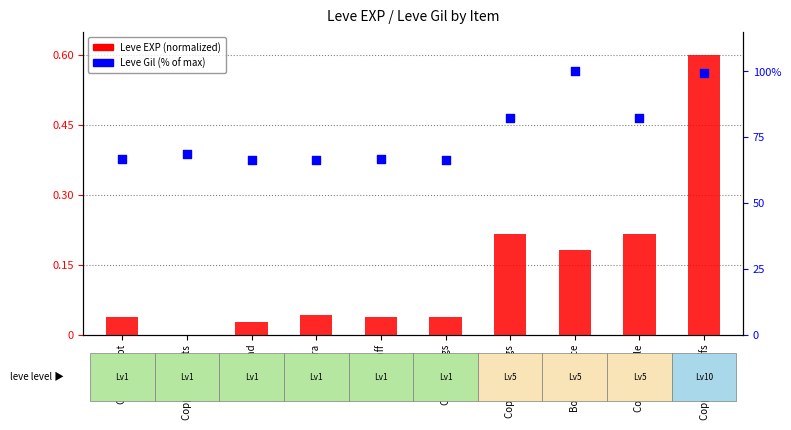

What is the total value across all series at Copper Wristlets?

68.6